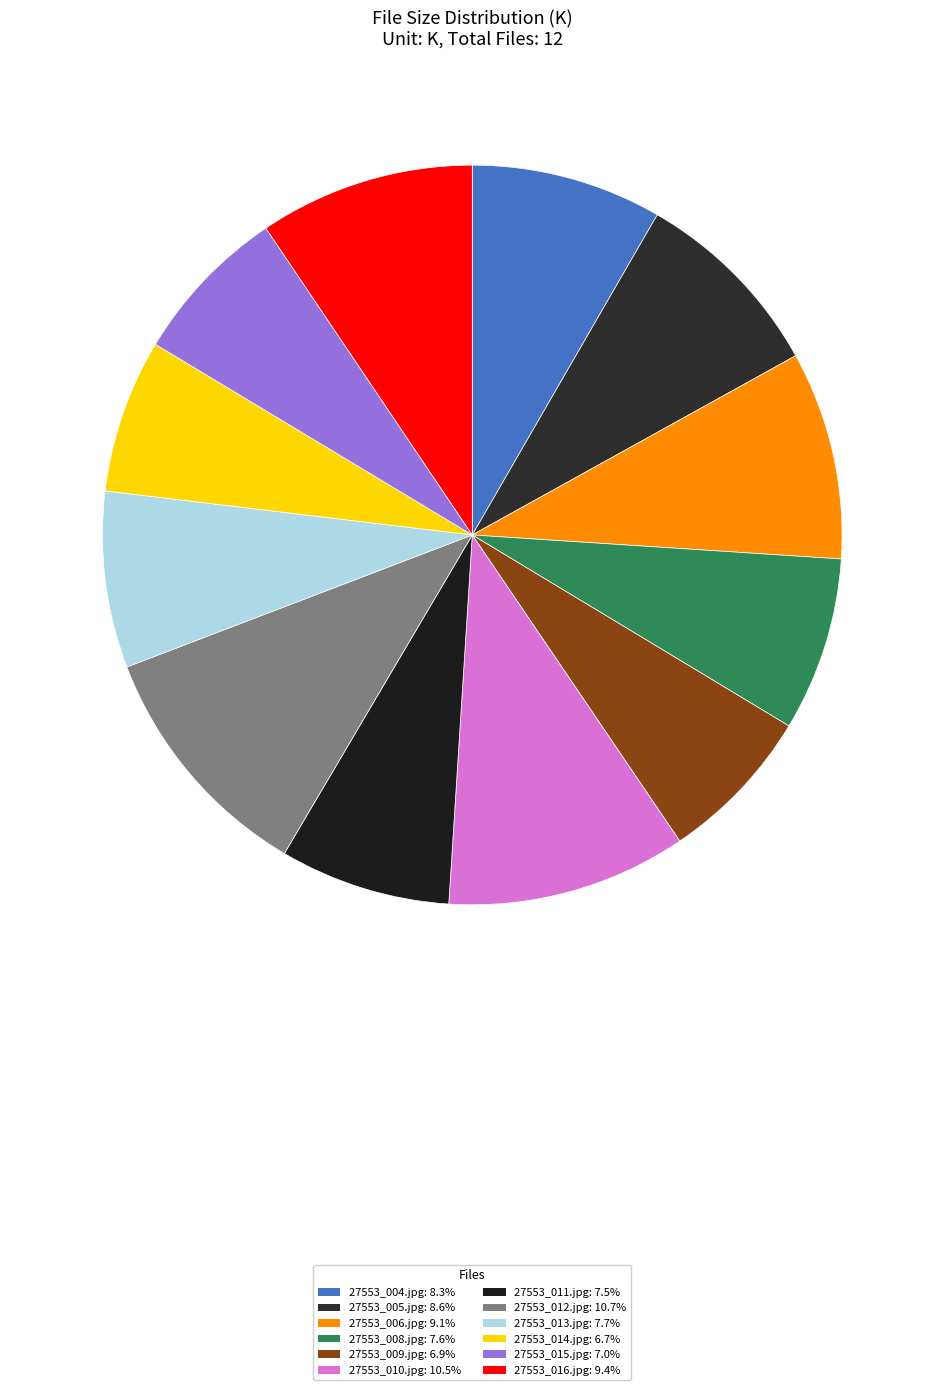

Is there any slice that represents more than half of the pie?

No